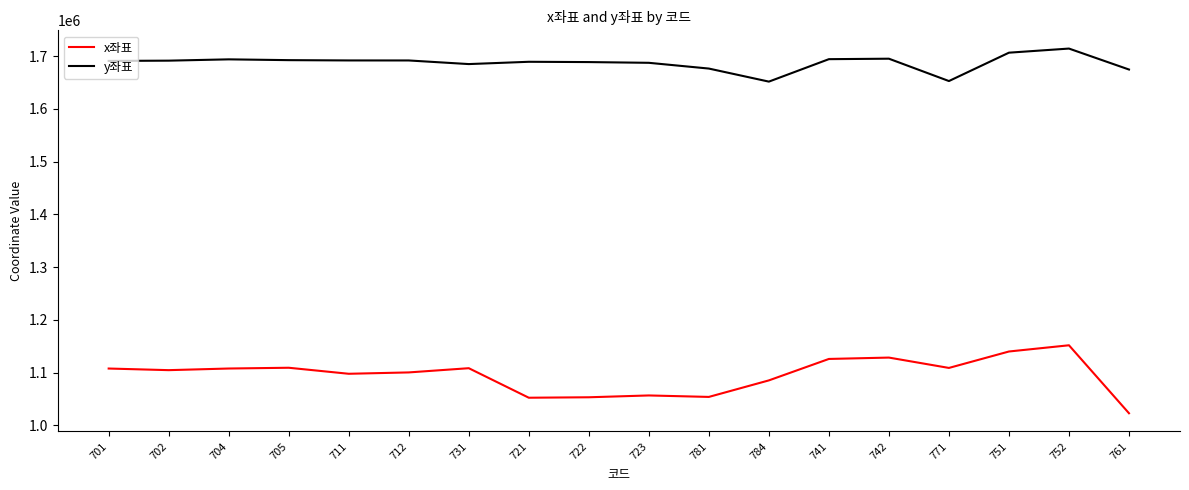

Which series has the widest spread of values?

x좌표